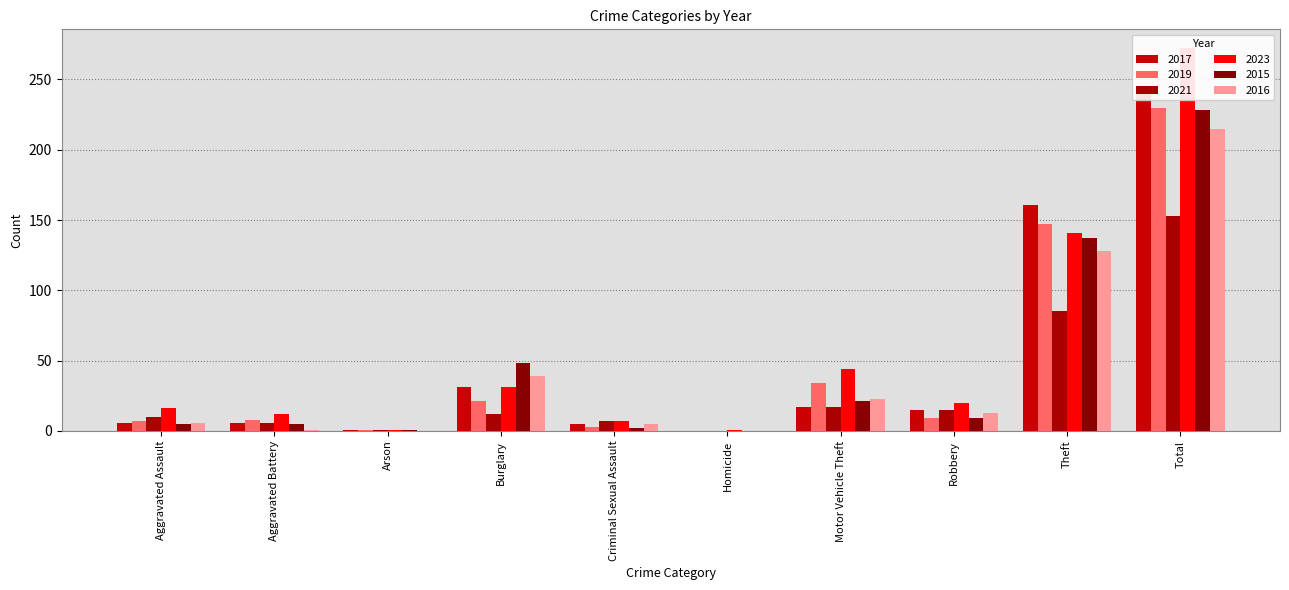

How many groups of bars are there?

10